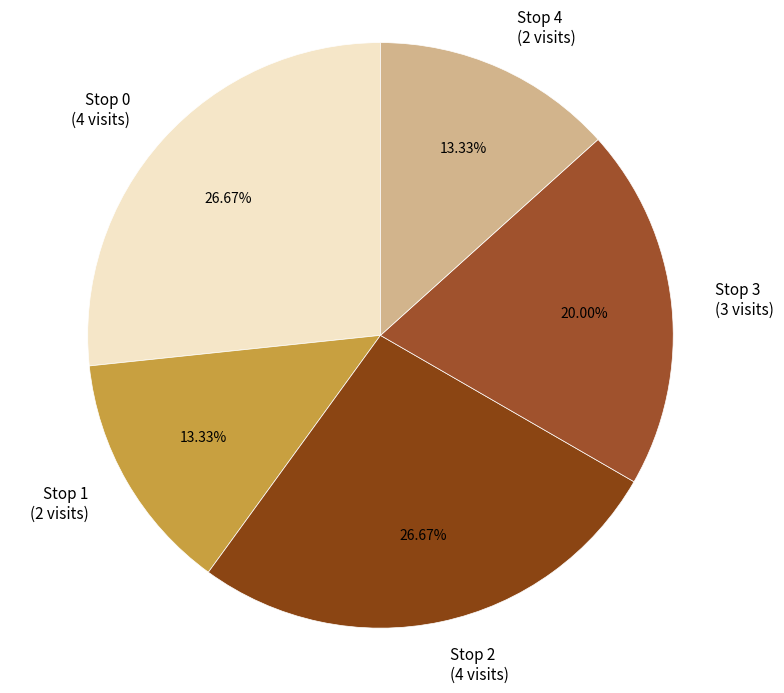

Is the sum of Stop 0 and Stop 1 greater than half?

No